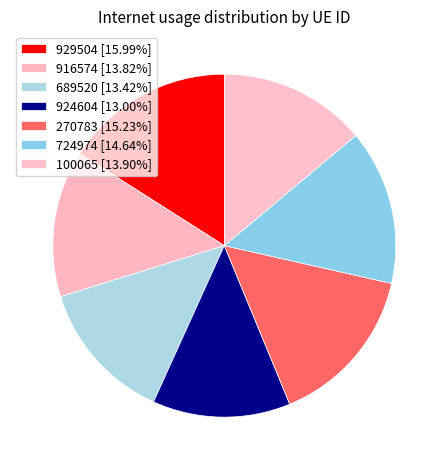

Approximately how many times larger is the value at 916574 compared to 689520?

1.0